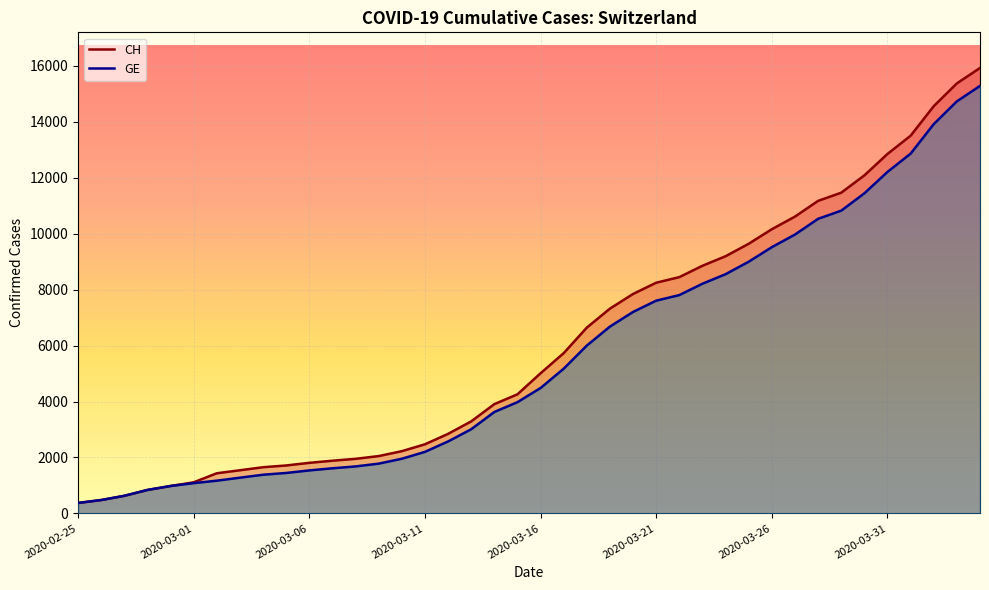

How many data points in CH are above 5012?

19